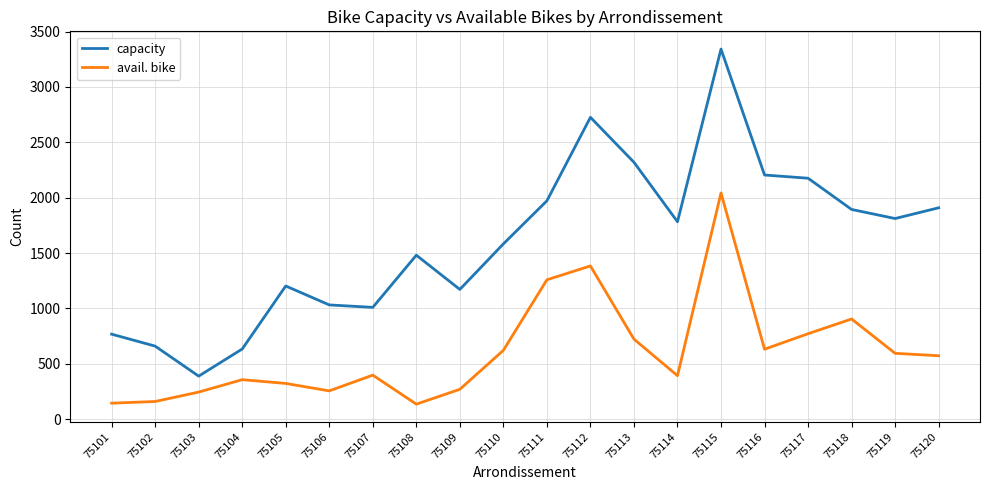

List the series in order of their overall mean, lowest first.

avail. bike, capacity